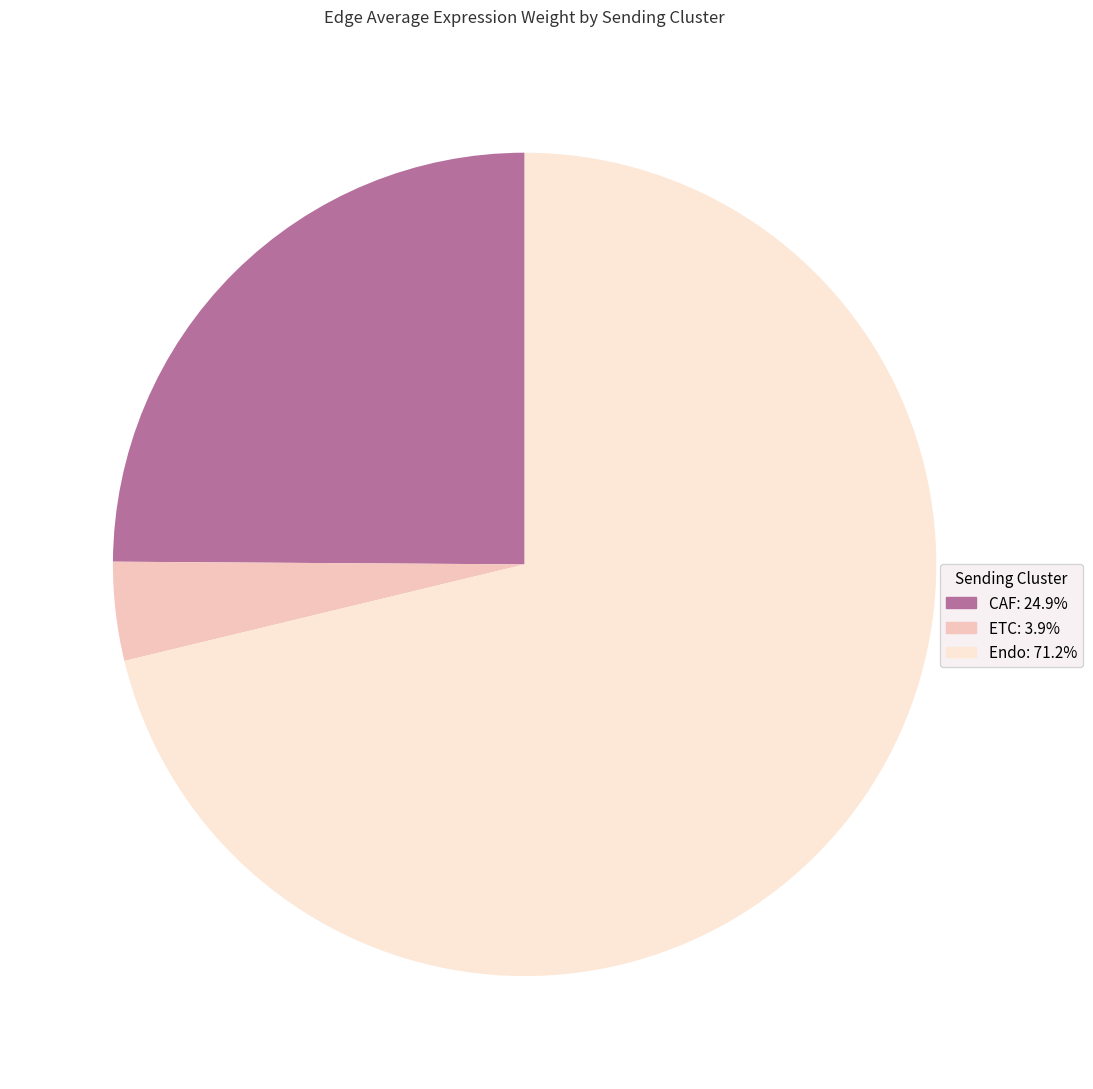

Does Endo account for over 50% of the chart?

Yes